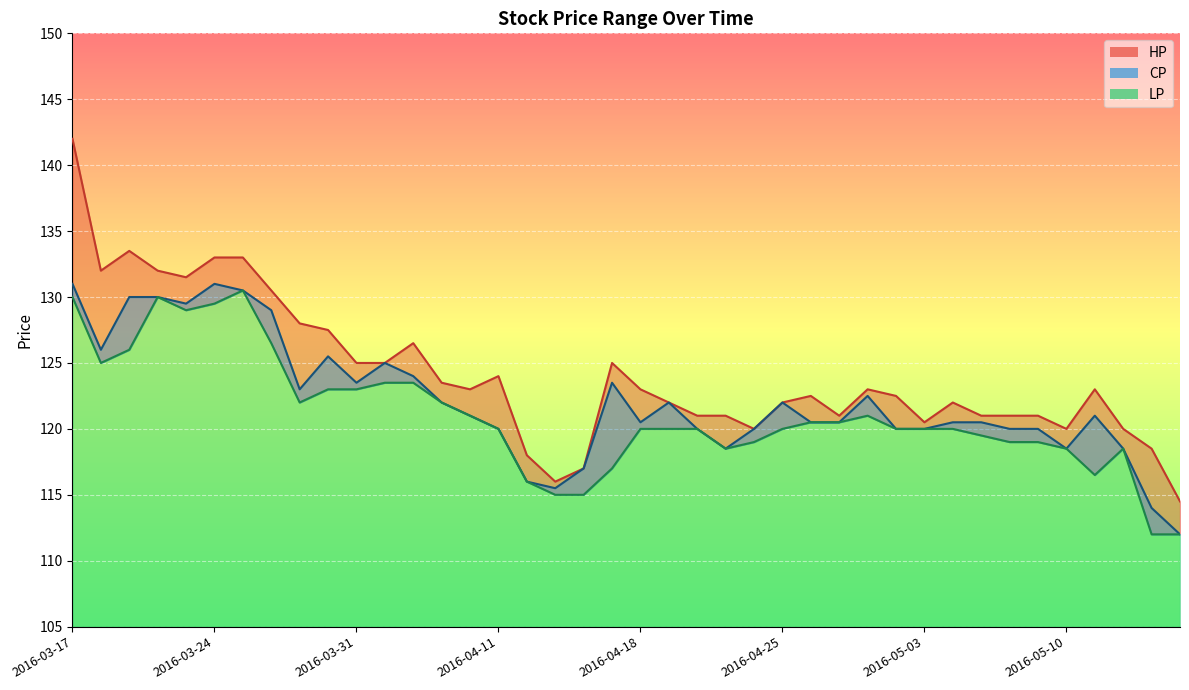

What is the average value of the LP series?

121.0